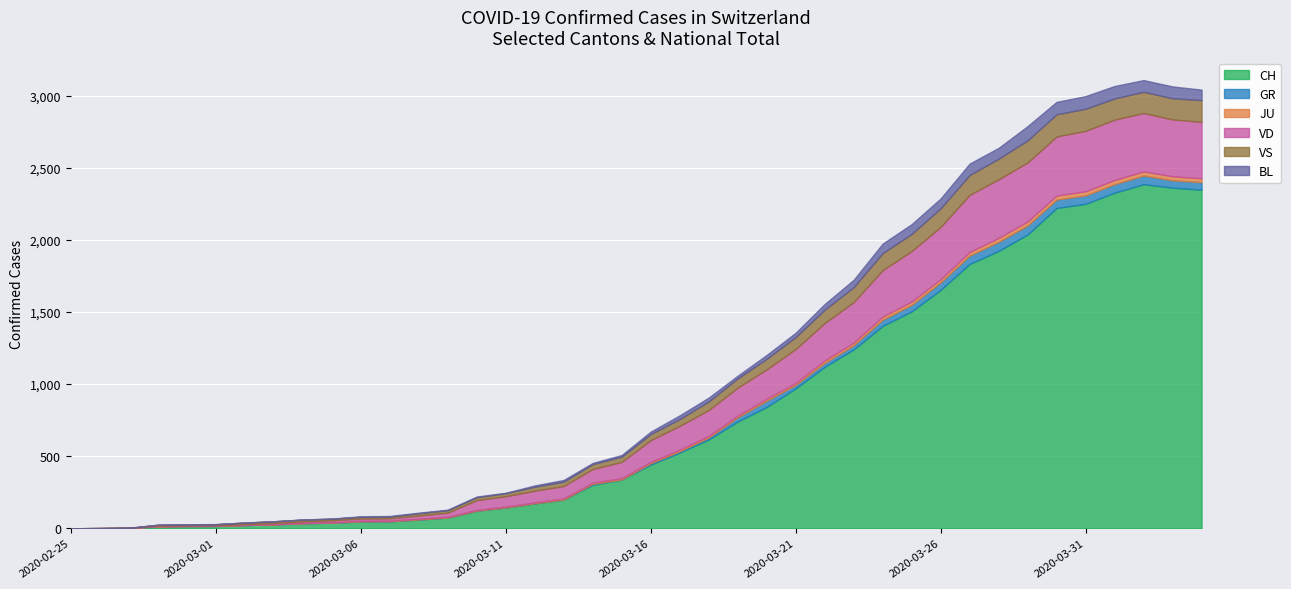

Which category has the highest value in the VD series?

2020-03-31